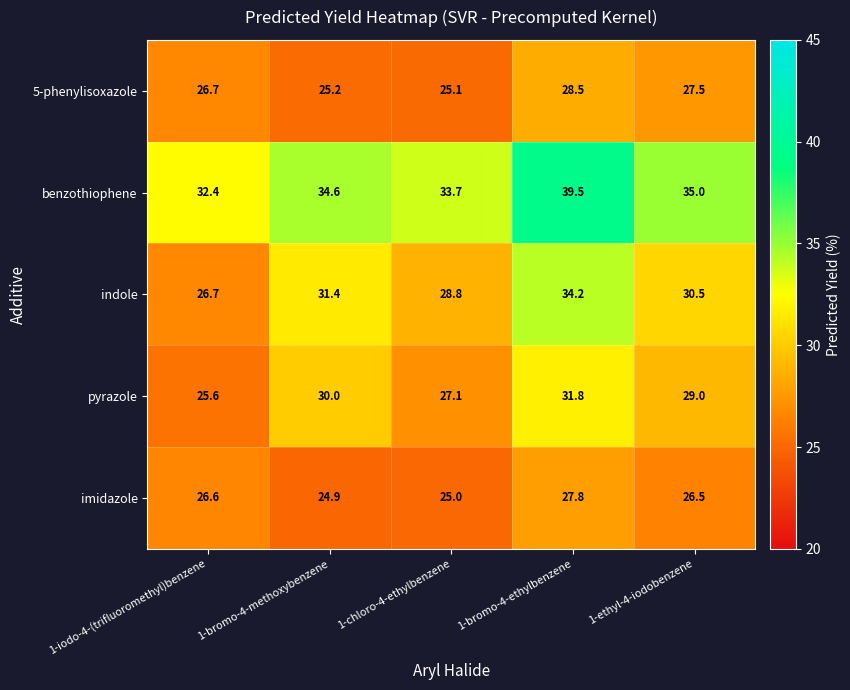

At 1-chloro-4-ethylbenzene, list the series in order from largest to smallest.

benzothiophene, indole, pyrazole, 5-phenylisoxazole, imidazole